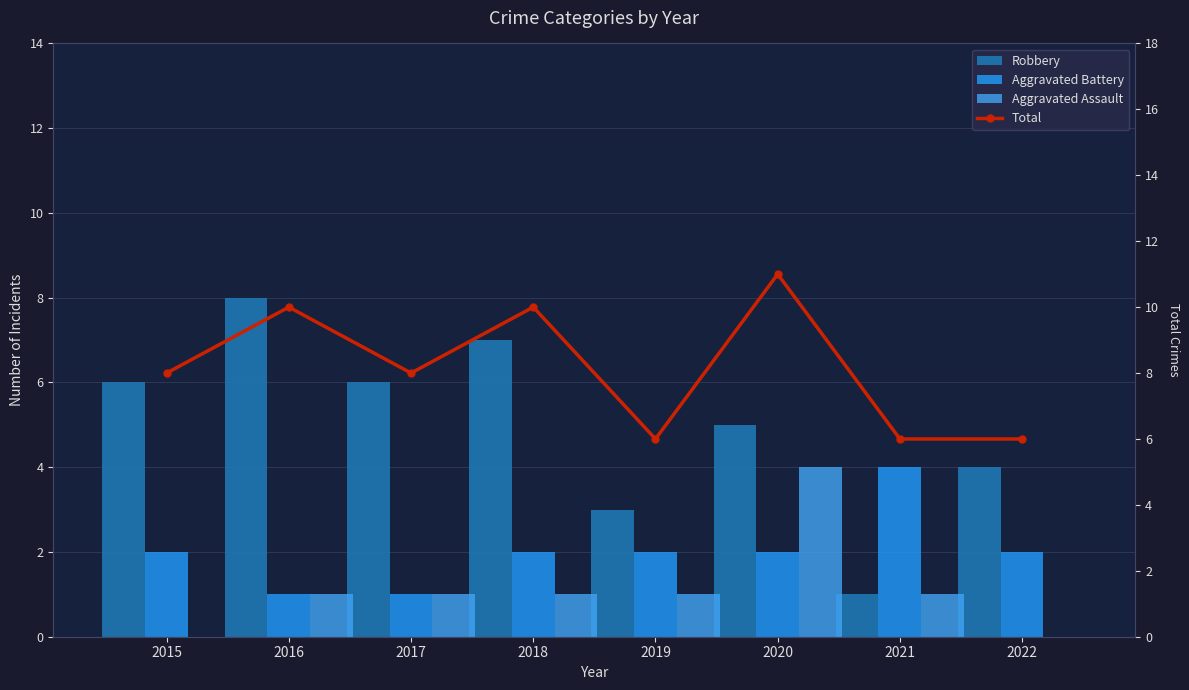

List the series in order of their peak value, lowest first.

Aggravated Battery, Aggravated Assault, Robbery, Total